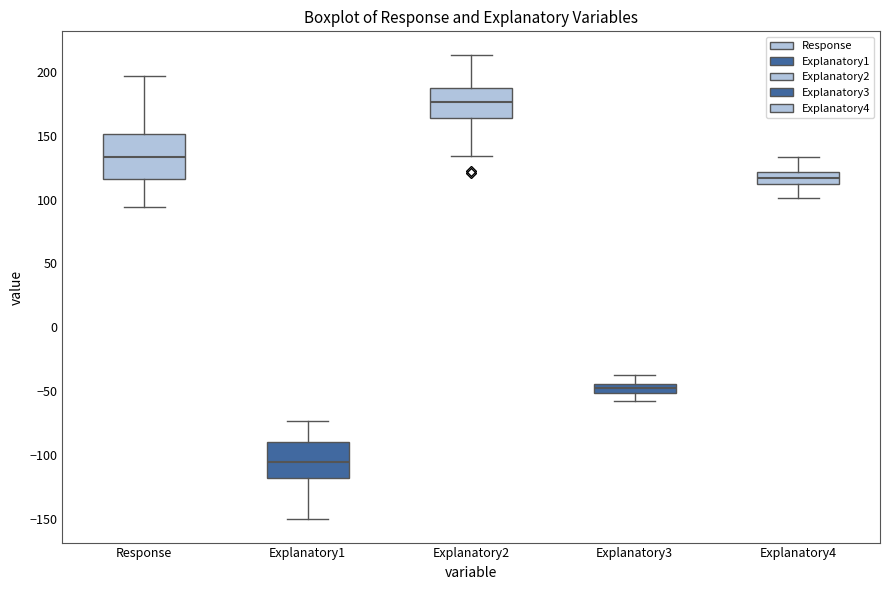

Which box is the tallest, from its lower edge to its upper edge?

Response